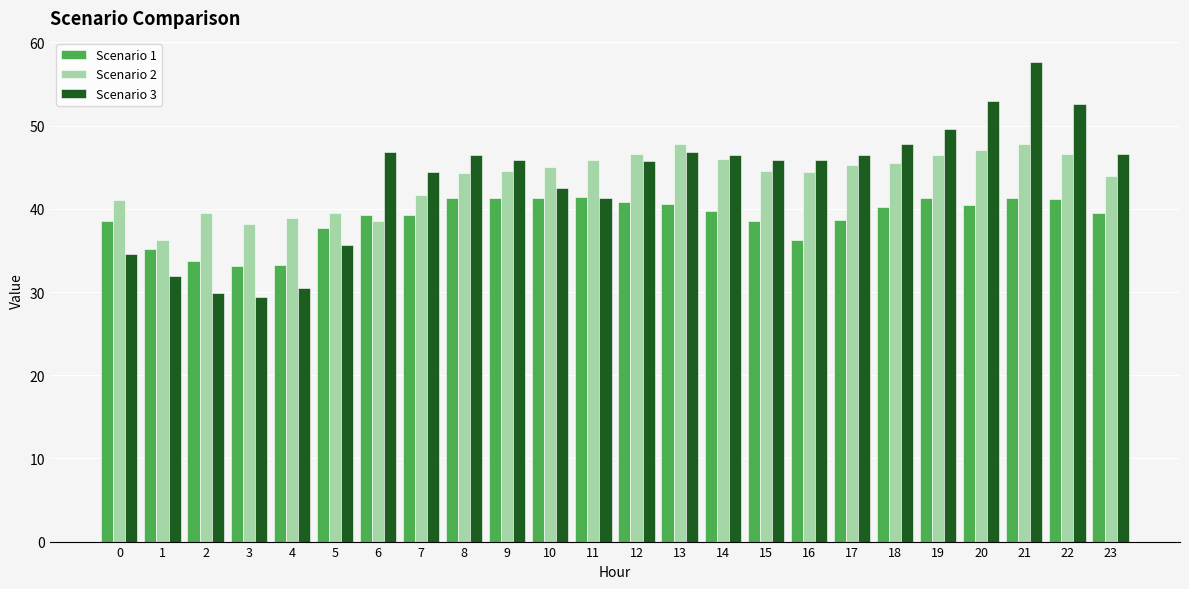

Are the bars grouped side by side (vs. stacked)?

Yes